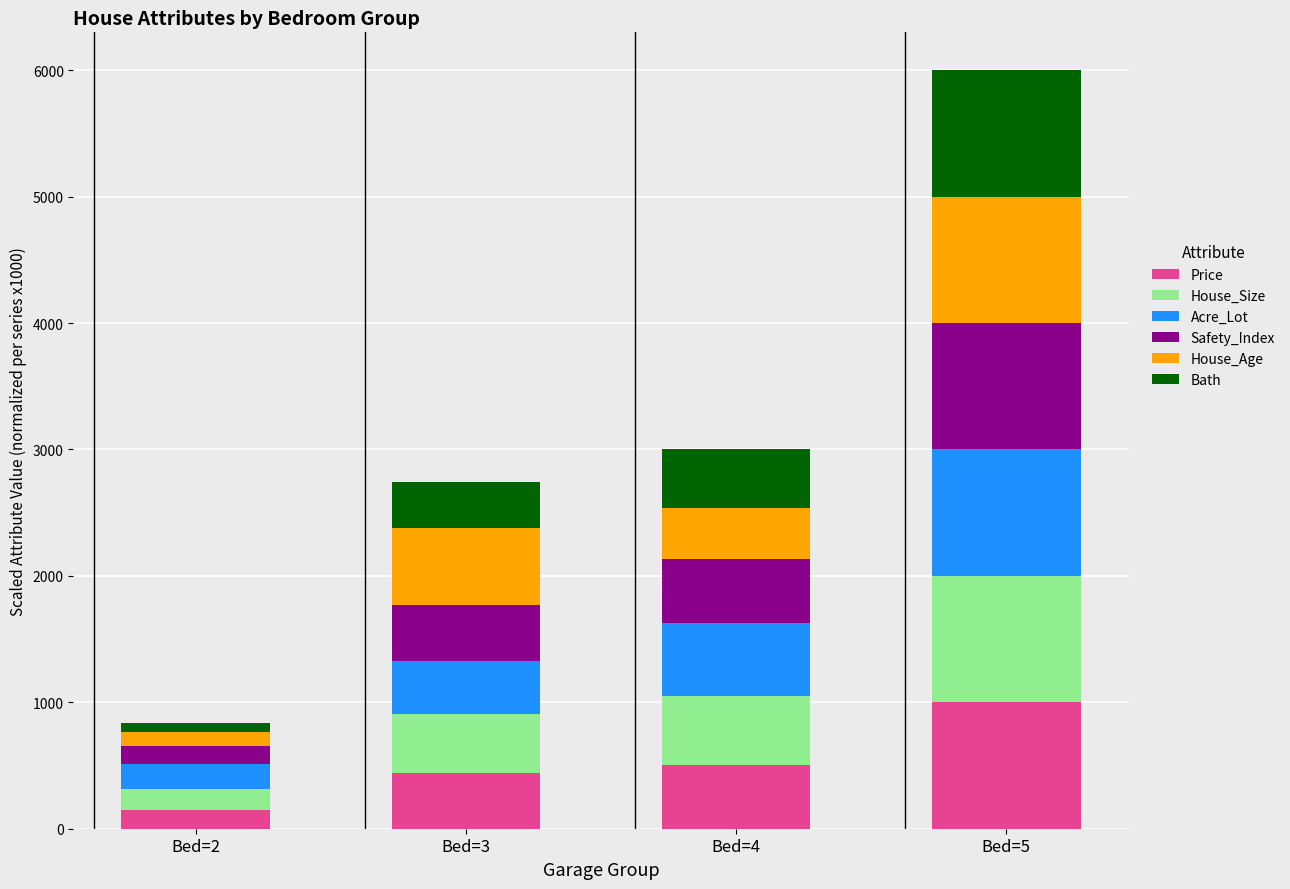

Which category has the lowest value in the Price series?

Bed=2